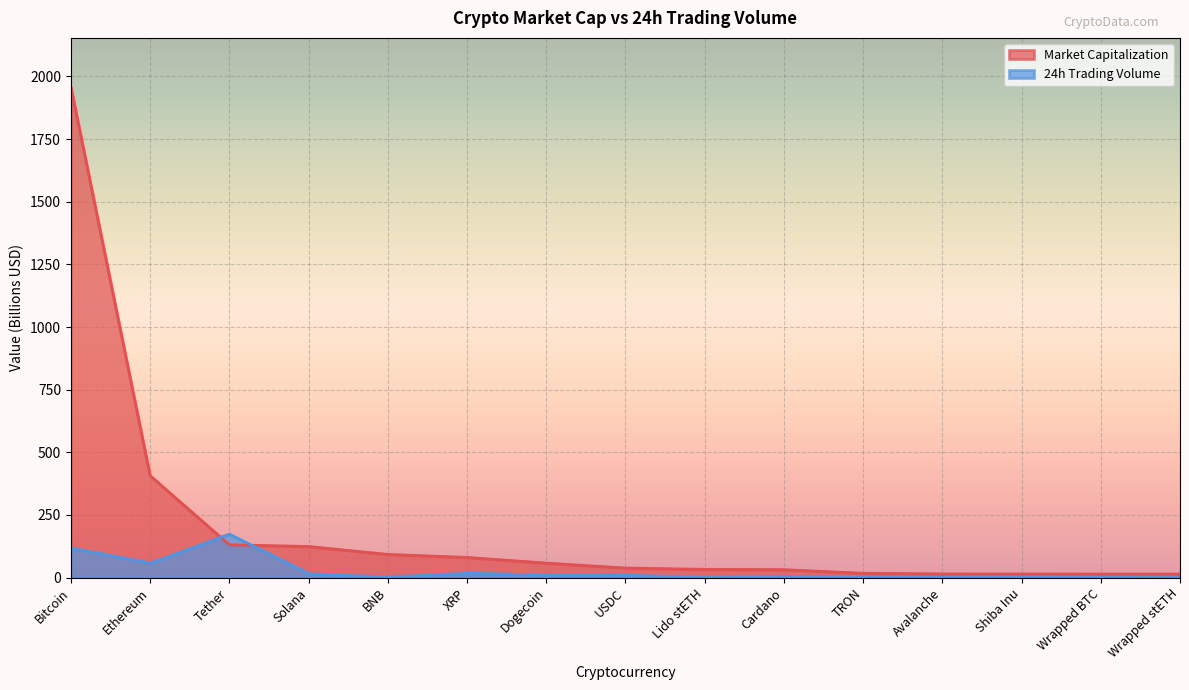

List the series in order of their peak value, highest first.

Market Capitalization, 24h Trading Volume